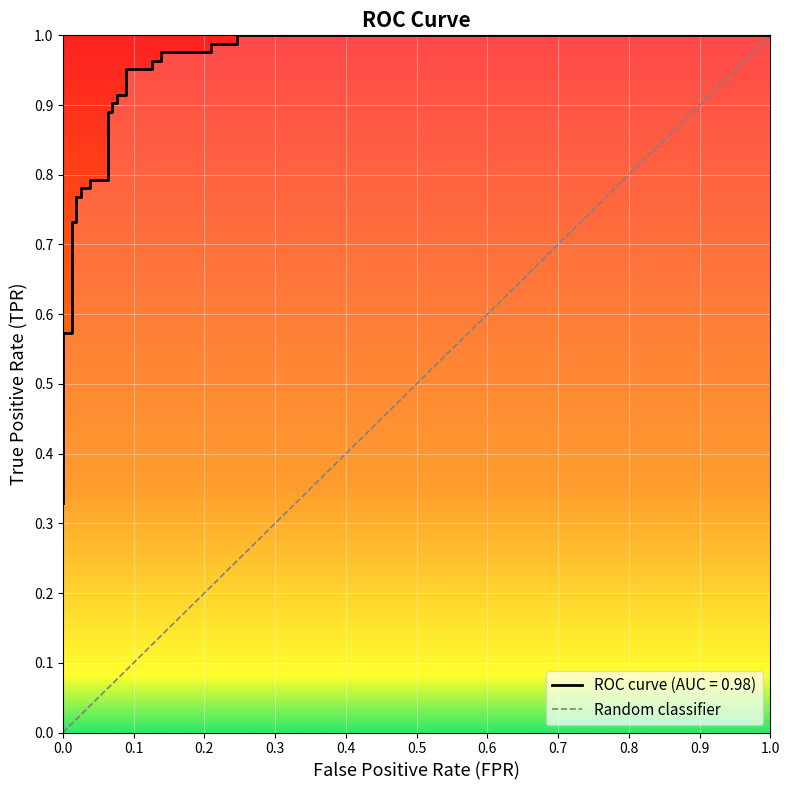

The value at 0.0 is 0. True or false?

False